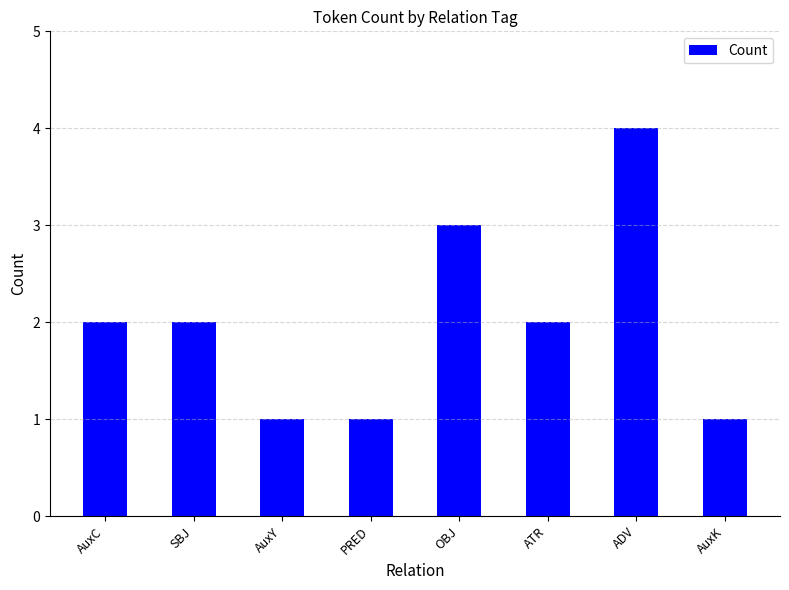

Does the chart contain any negative values?

No